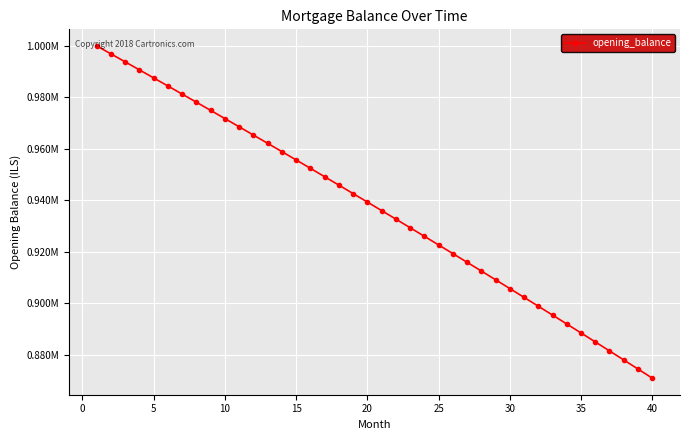

Does the chart have visible grid lines?

Yes